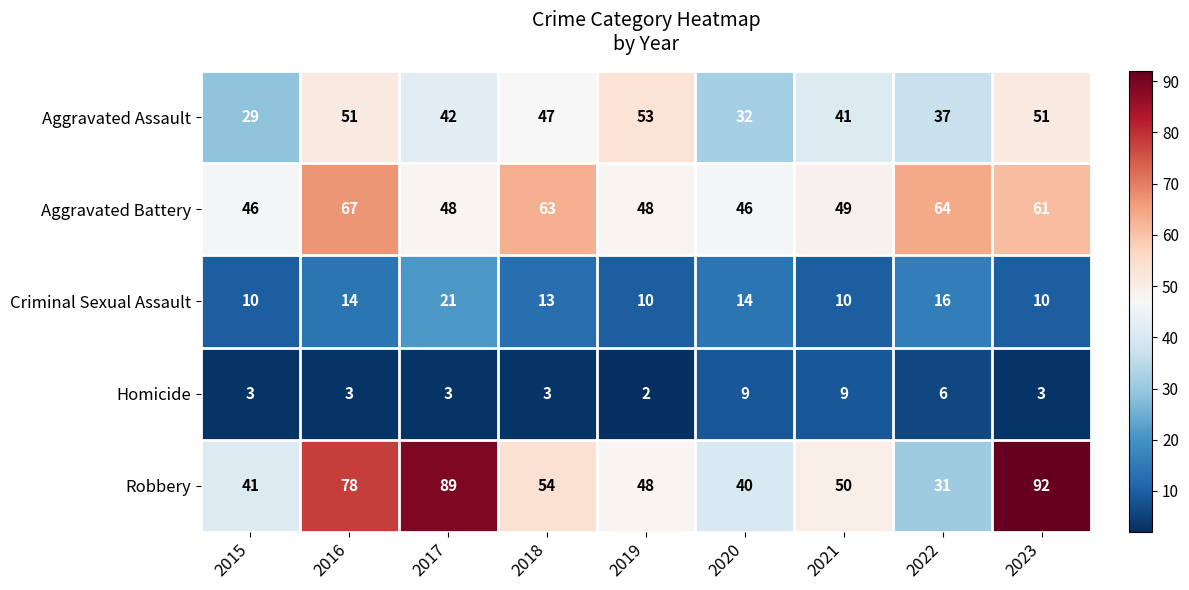

True or false: Criminal Sexual Assault has a value of 33 at 2017.

False